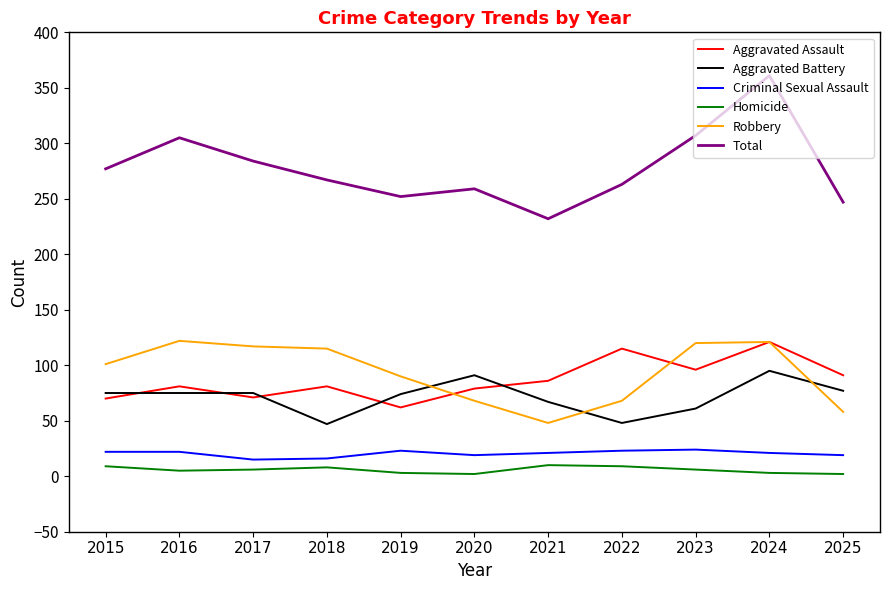

At which category does the chart reach its peak across all series?

2024